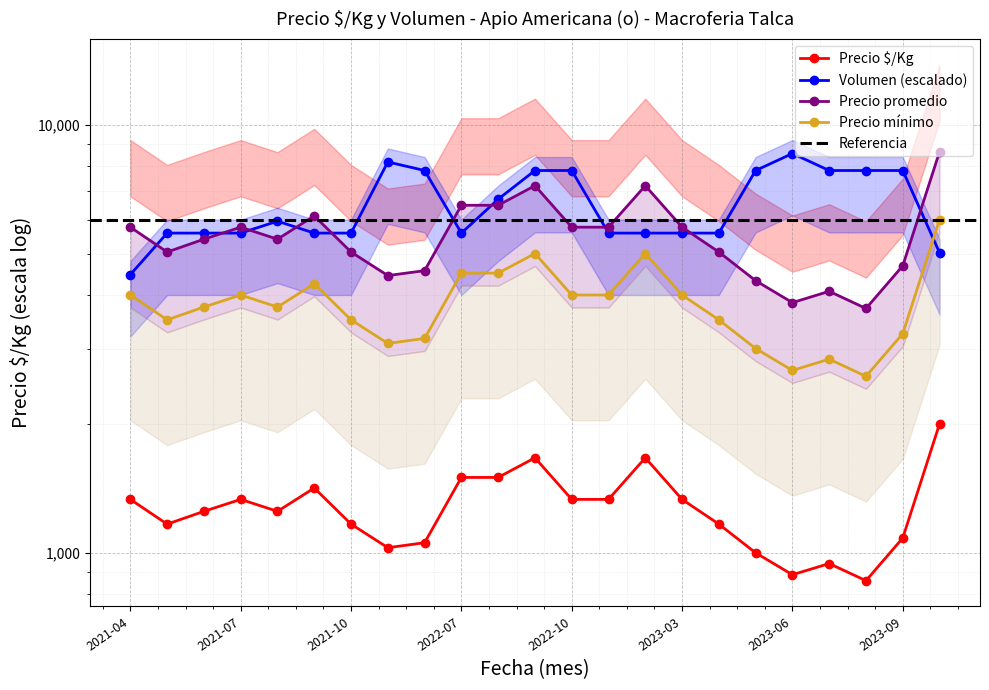

Which series changed the most between 2023-03 and 2023-08?

Volumen